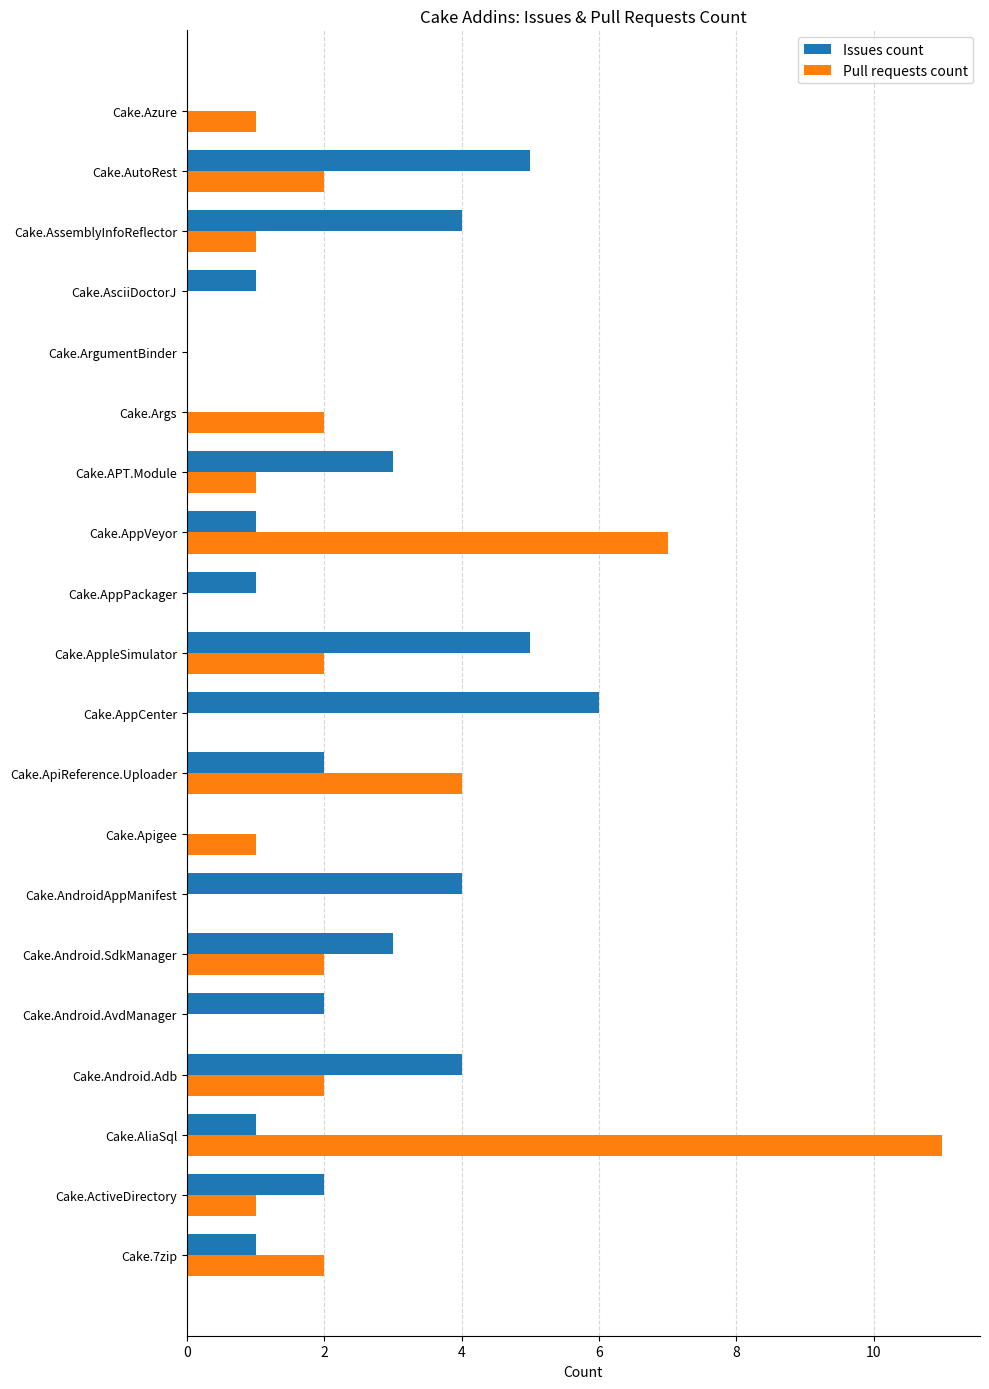

Which series changed the most between Cake.Android.AvdManager and Cake.AssemblyInfoReflector?

Issues count